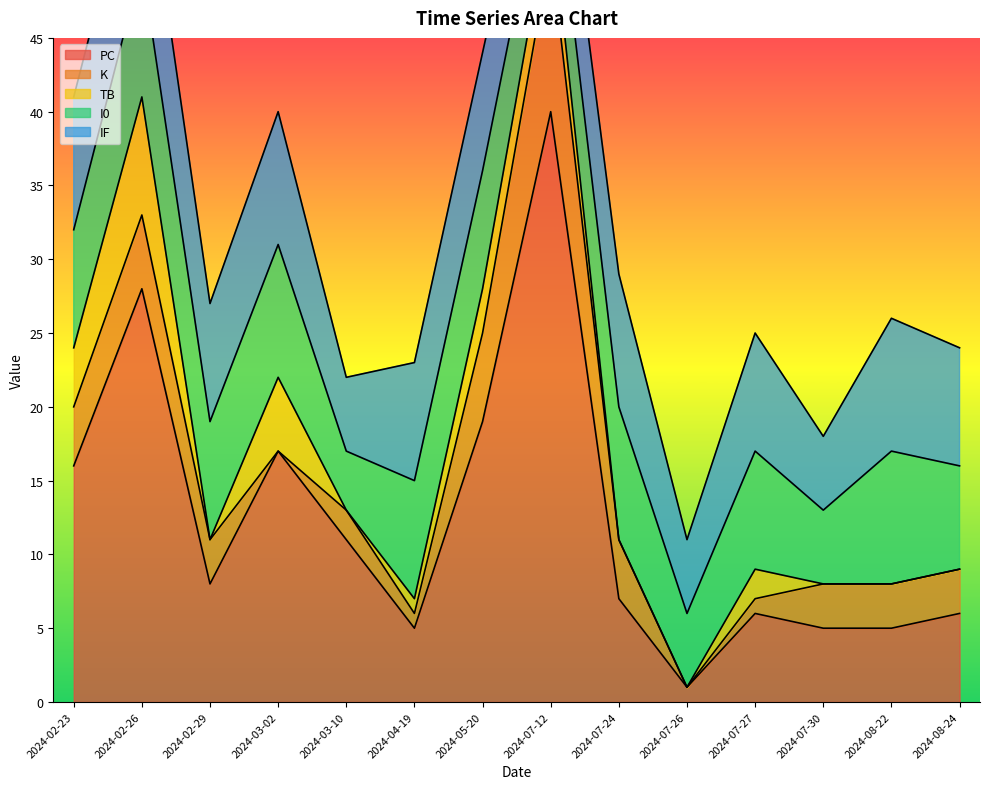

What is the greatest value displayed?

40